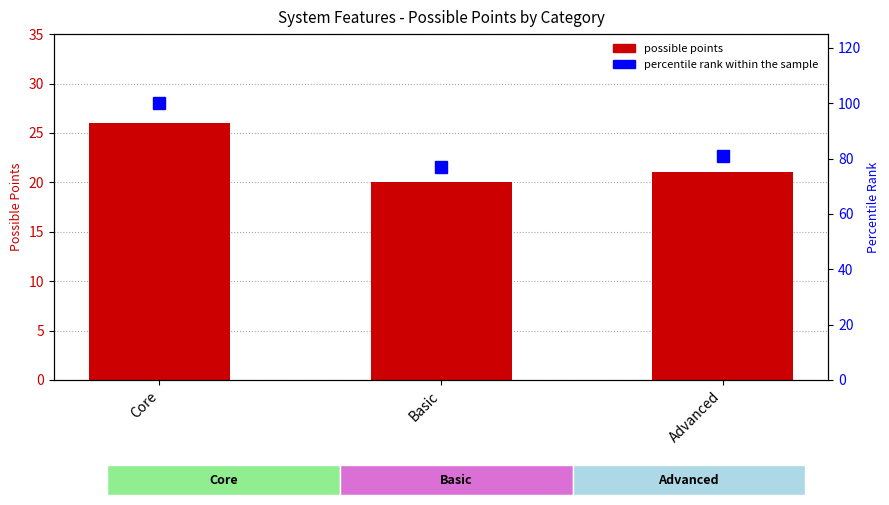

Are the bars horizontal?

No